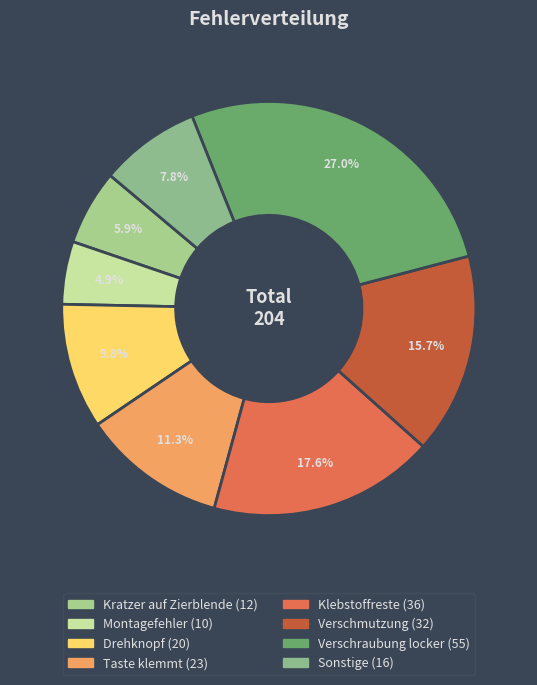

To the nearest percent, what portion does Taste klemmt represent?

11%